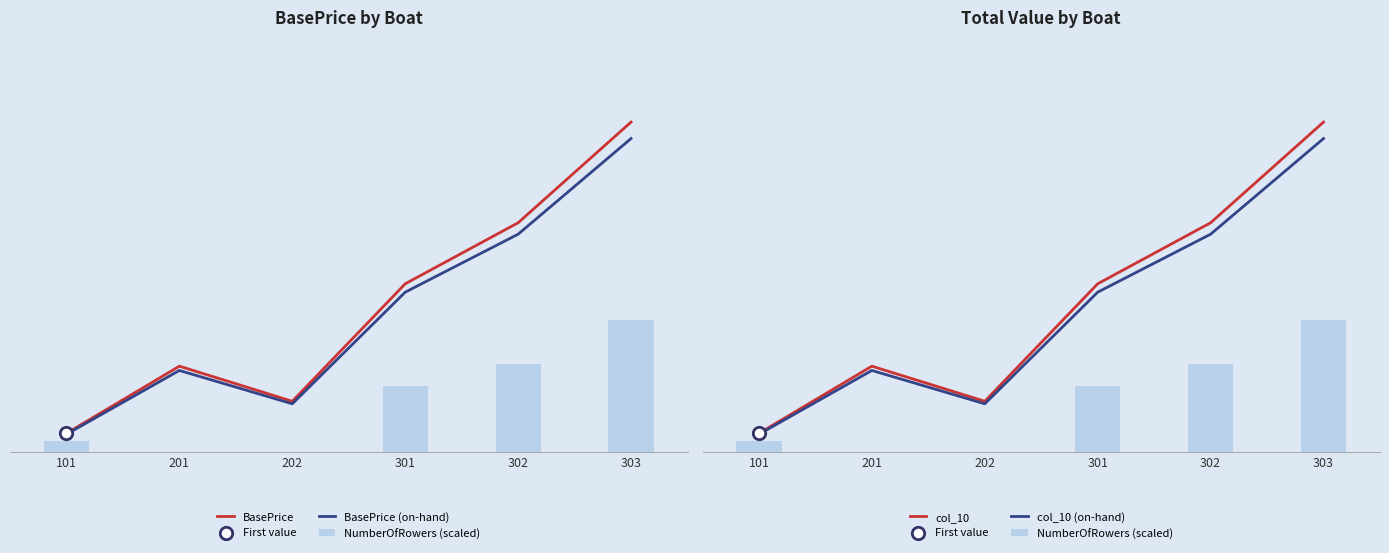

What is the total value across all series at 201?

33306000.0